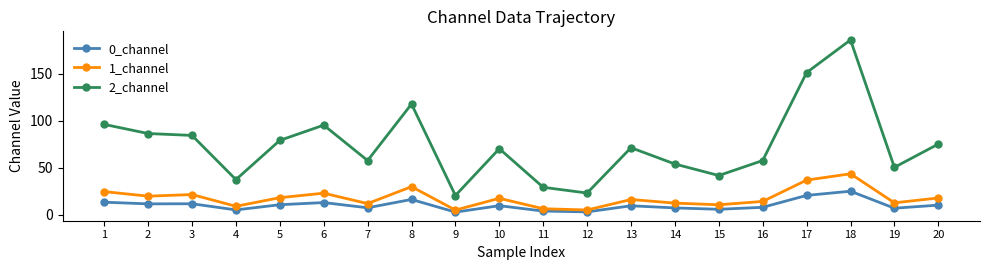

What value does the 0_channel series have at 2?

11.5